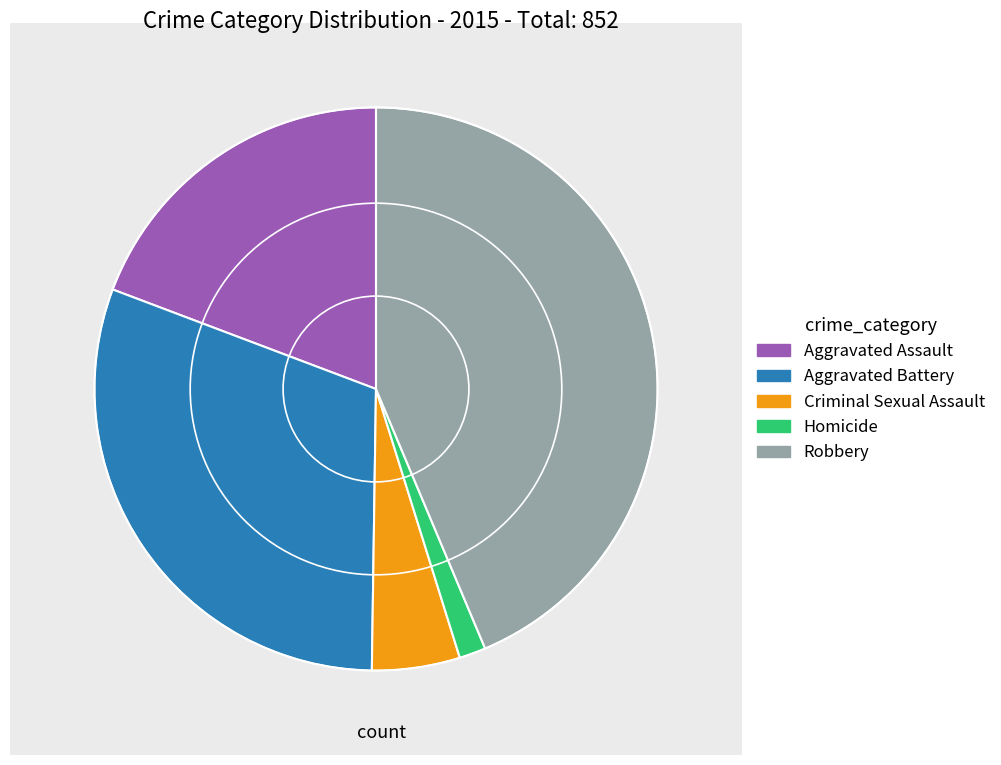

Is the sum of Aggravated Assault and Aggravated Battery greater than half?

No